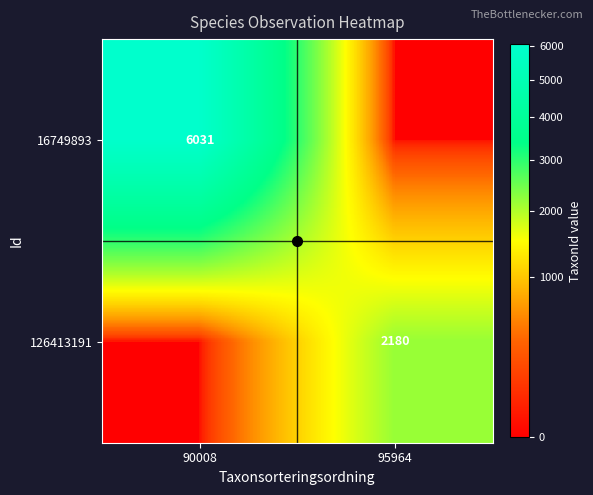

The 126413191 series shows 2180 at 95964. True or false?

True